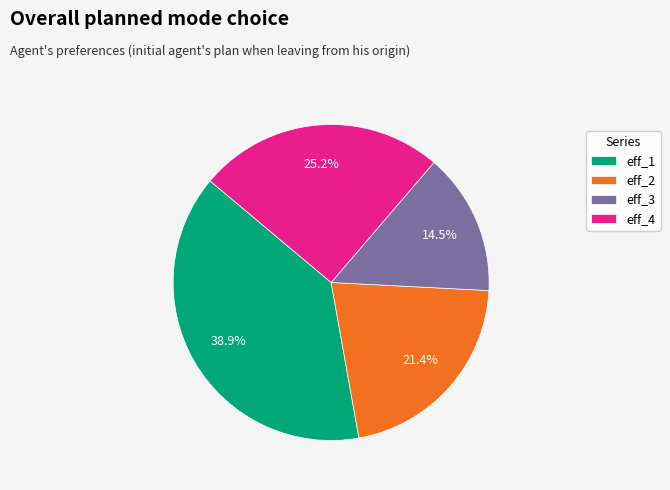

Combined, do eff_1 and eff_3 account for over 50%?

Yes